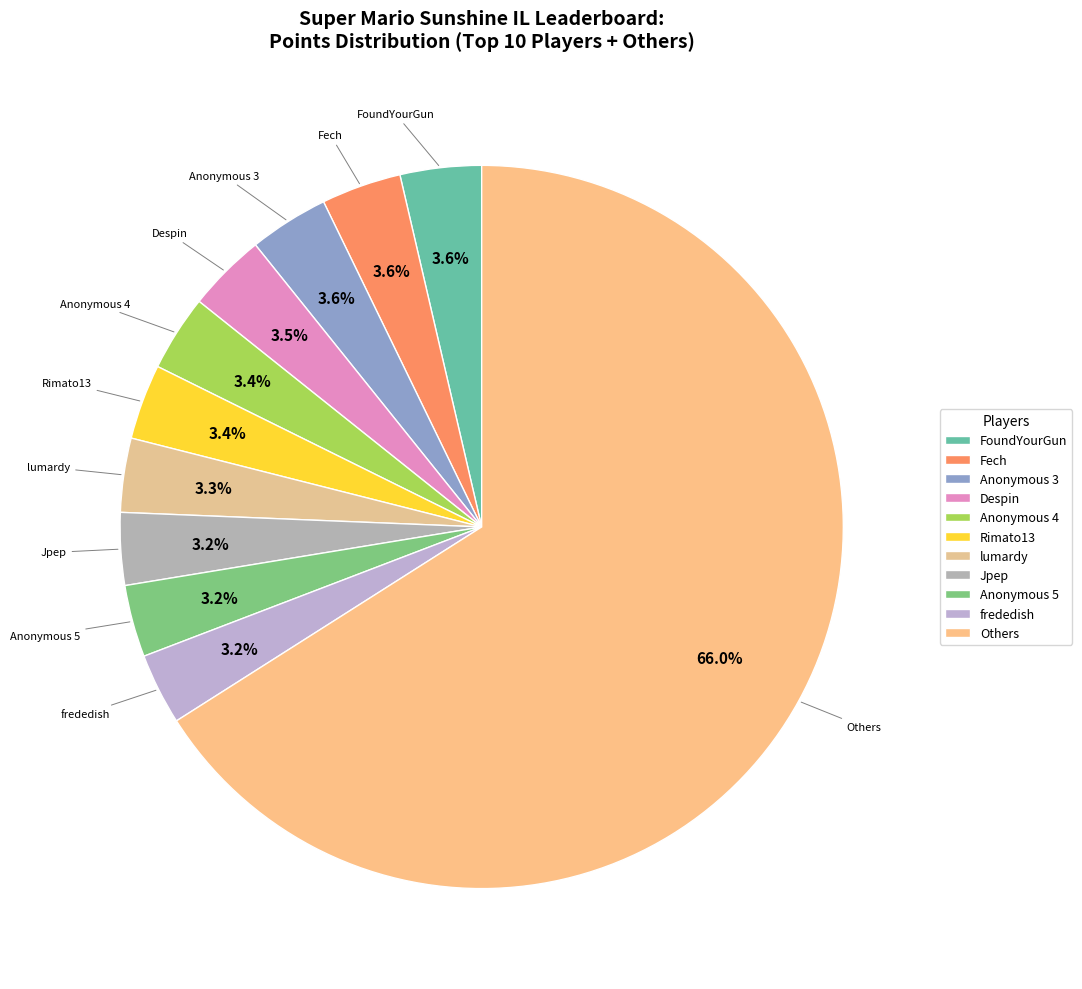

Which slice is the largest?

Others